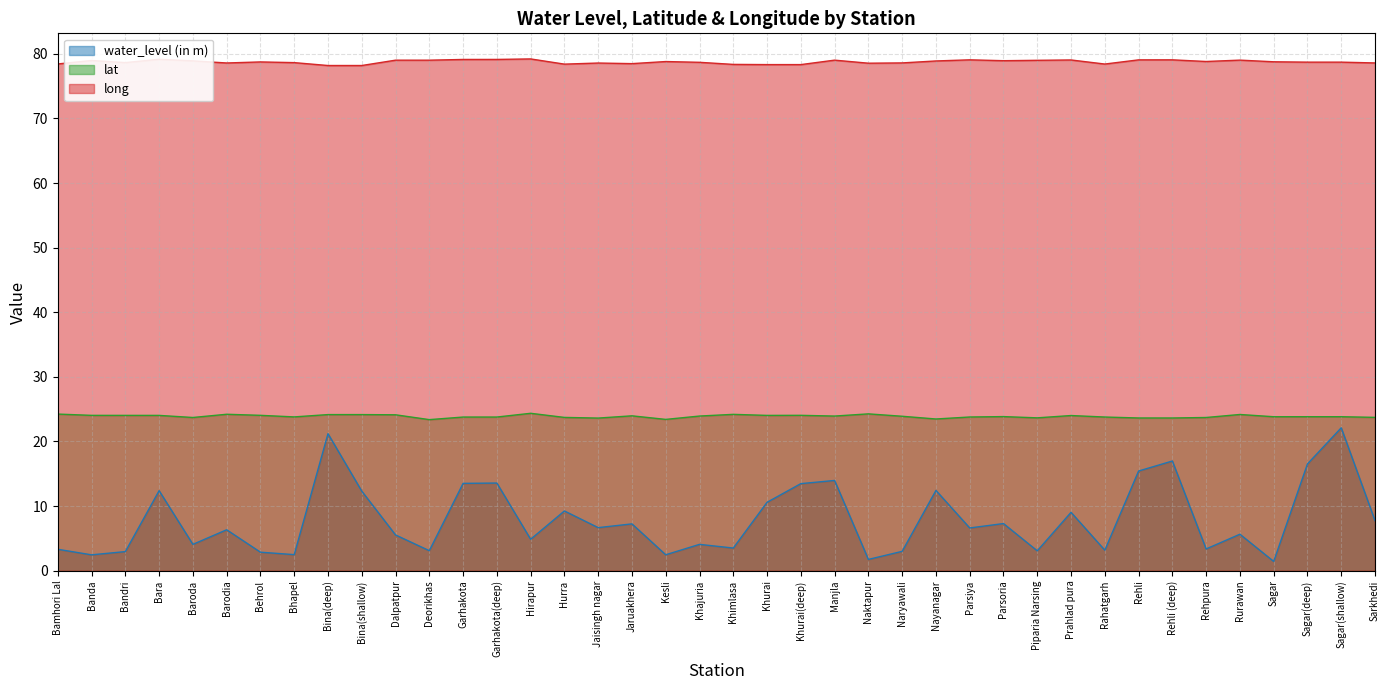

At which category is the sum across all series the highest?

Sagar(shallow)